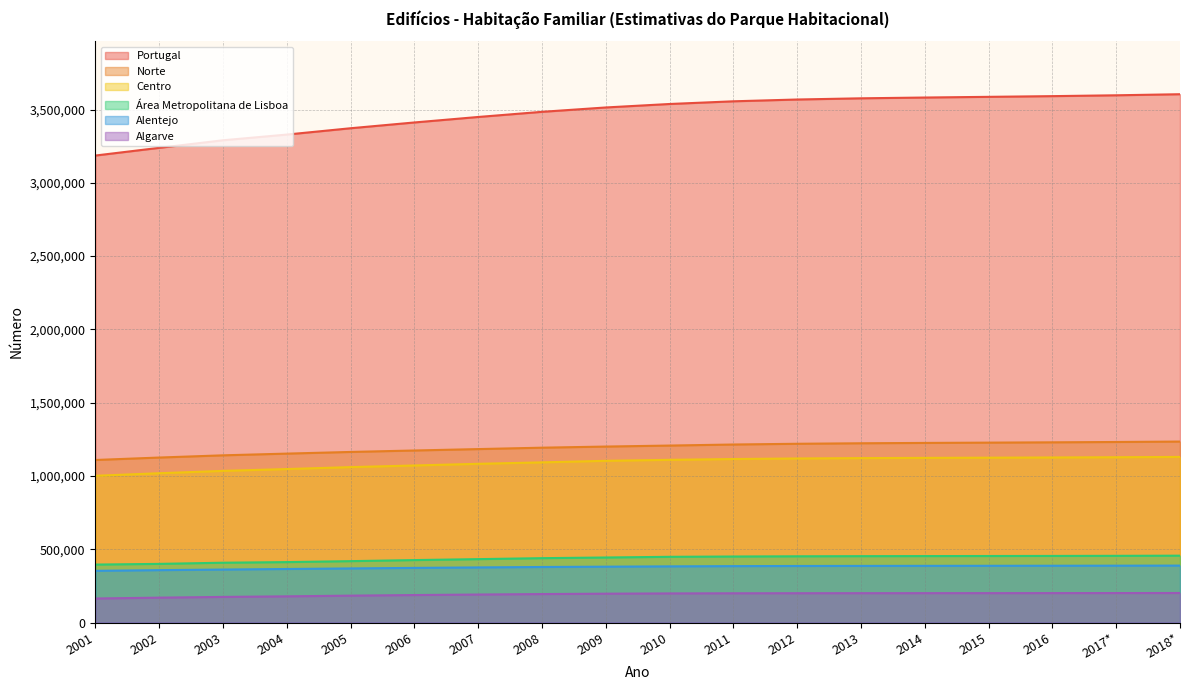

How many lines are shown in the chart?

6